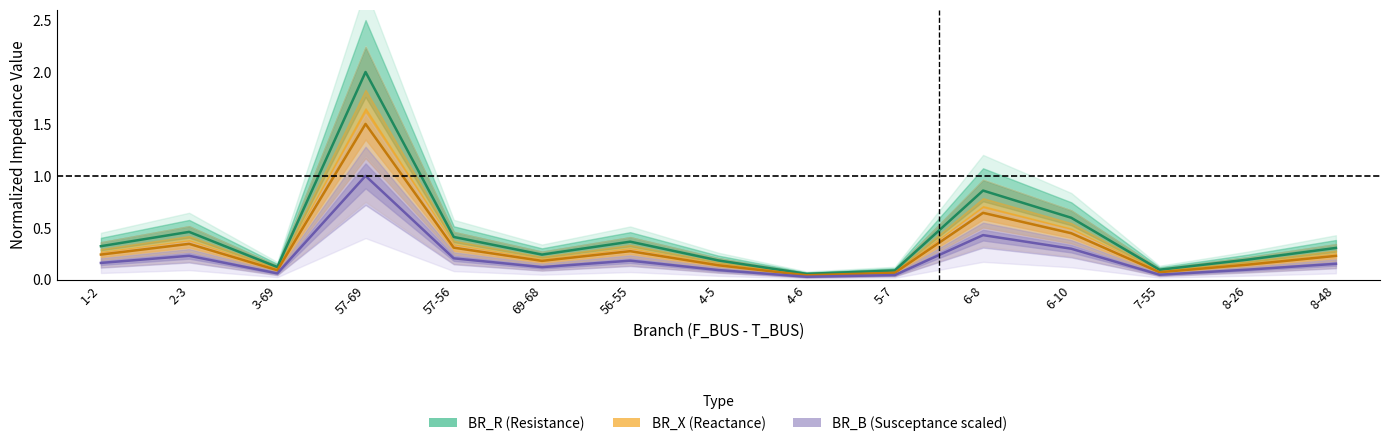

True or false: BR_B has more than 0 points higher than both neighbors.

True